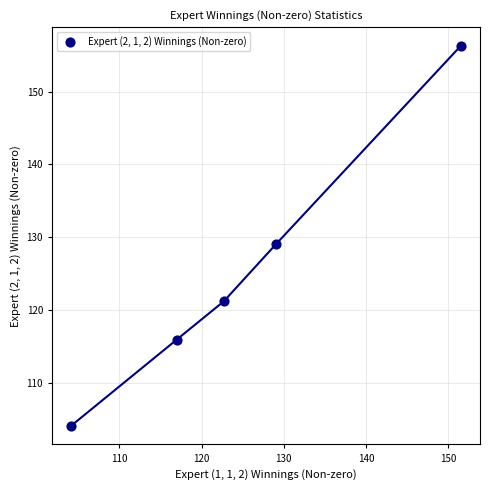

What Y value in the scatter plot is closest to 130?

129.0